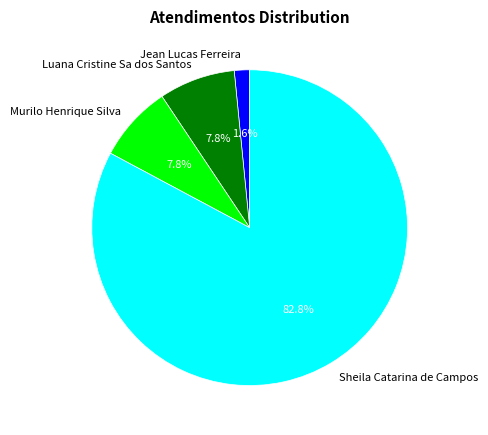

Is there a majority slice in this chart?

Yes